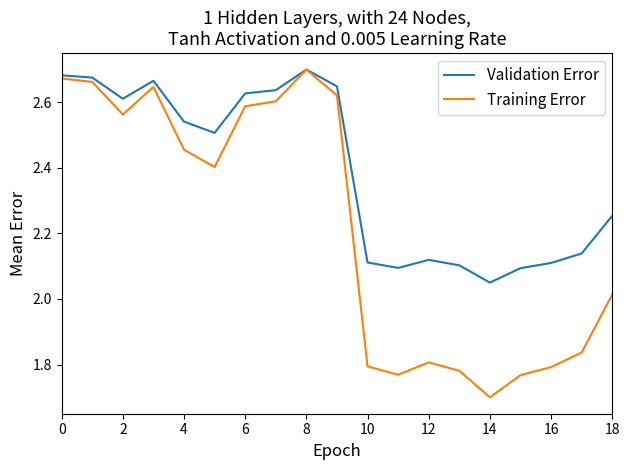

Which series has the largest range (max minus min)?

Training Error